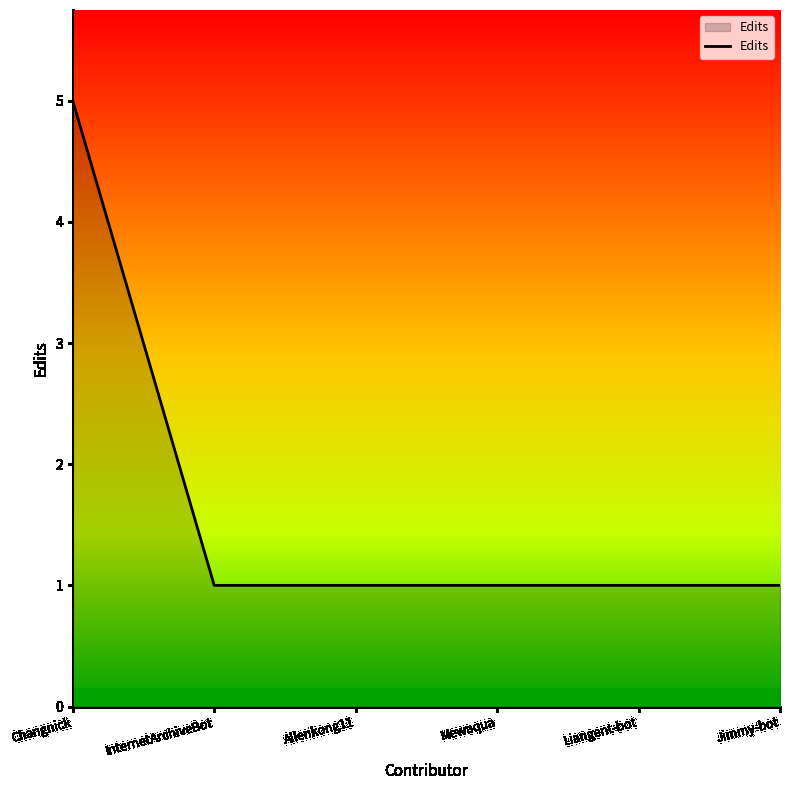

What is the greatest value displayed?

5